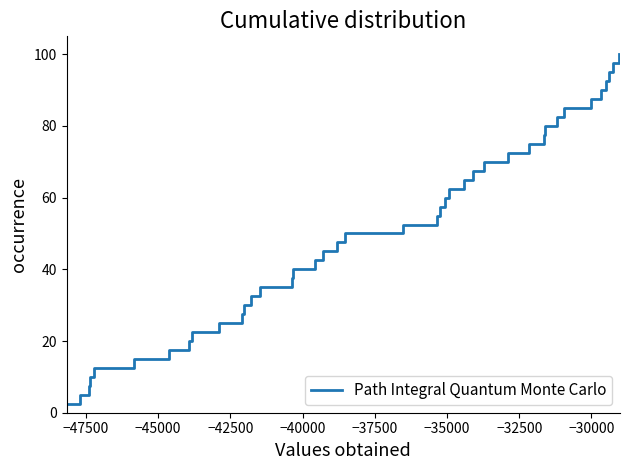

What is the difference between the maximum and minimum values?

97.5